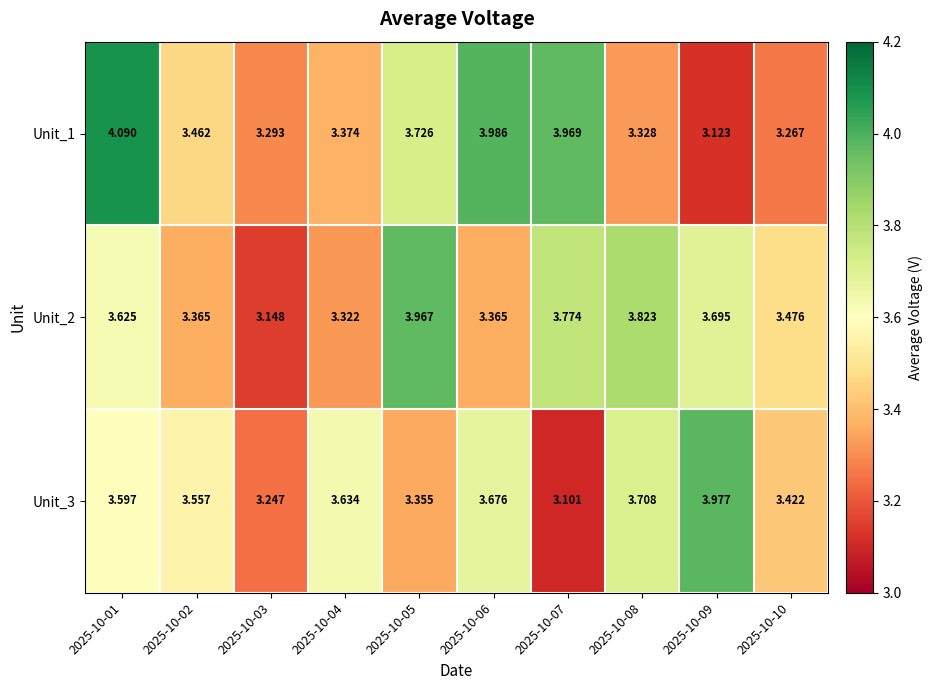

Is the value of Unit_3 at 2025-10-03 greater than the value of Unit_1 at 2025-10-09?

Yes